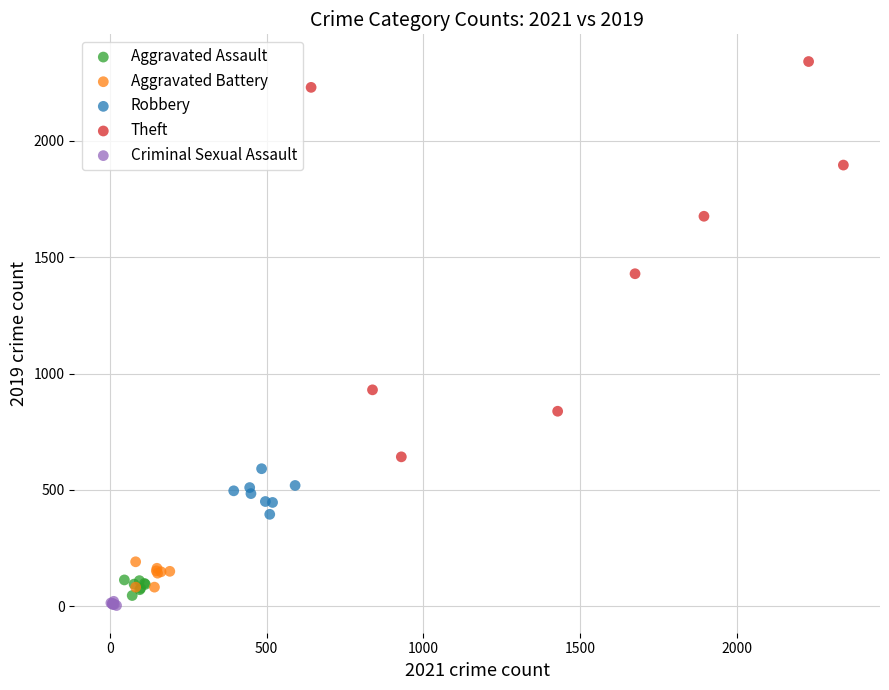

Which series has the largest Y range (max minus min)?

Theft